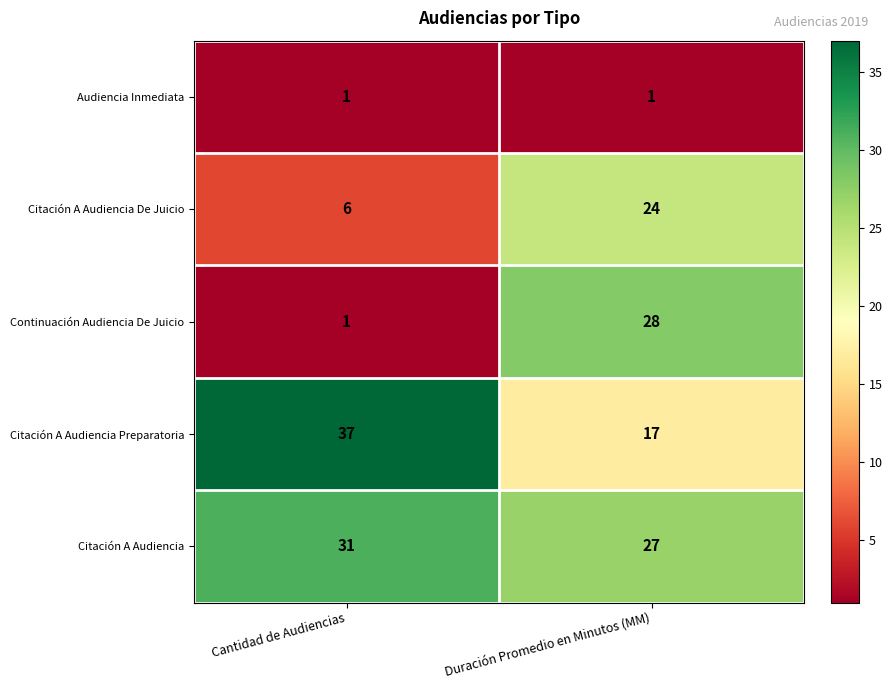

What is the sum of the Citación A Audiencia De Juicio values at Duración Promedio en Minutos (MM) and Cantidad de Audiencias?

30